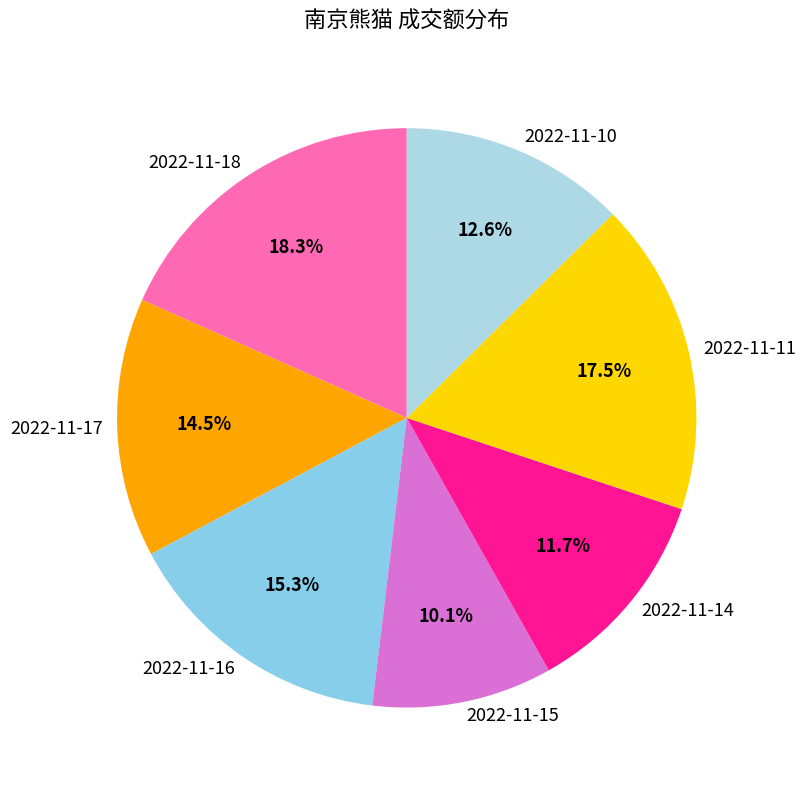

Combined, what portion of the pie is 2022-11-11 and 2022-11-15?

27.6%